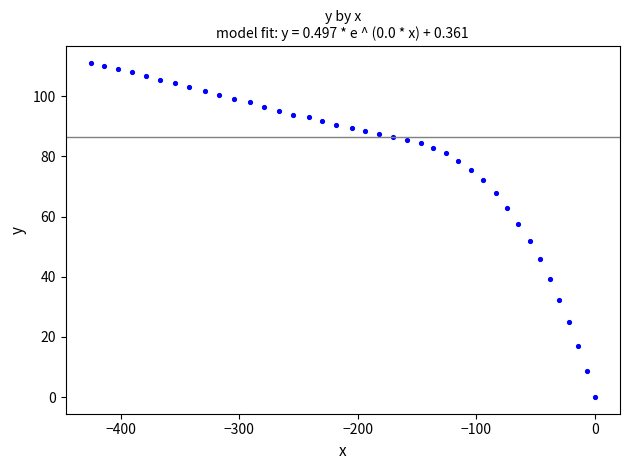

What is the range of Y values (max minus min)?

111.0